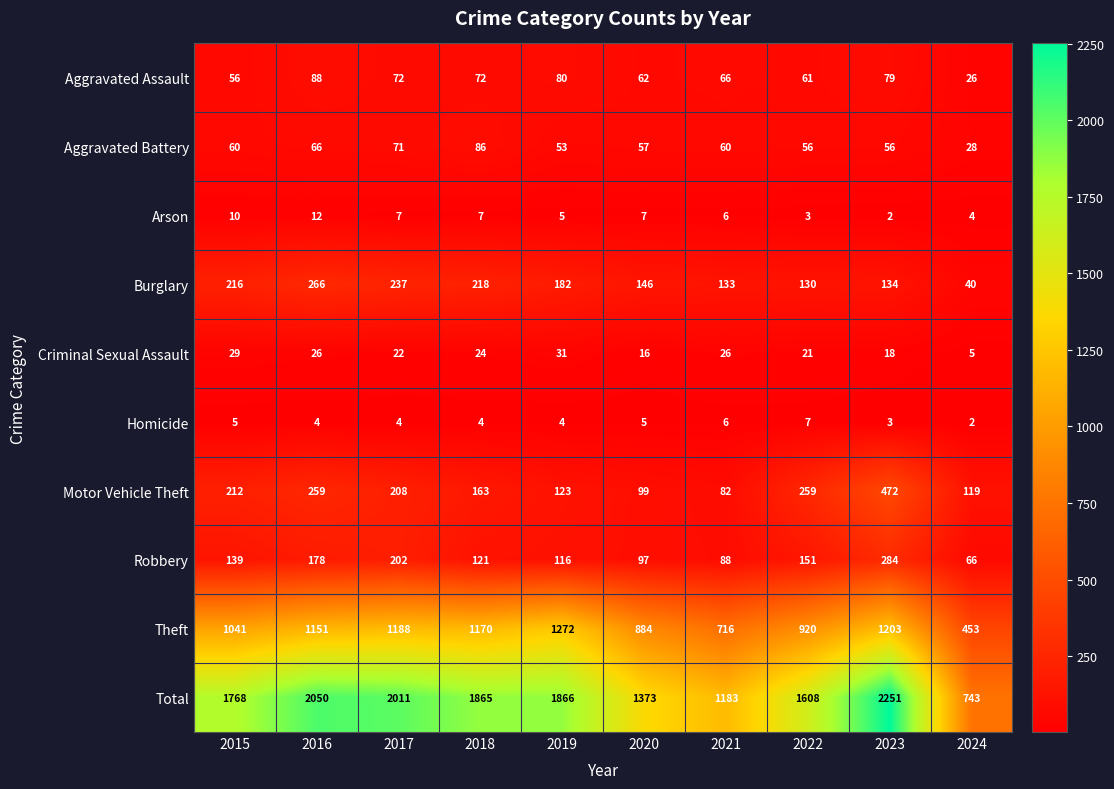

Is it true that Robbery equals 34 at 2024?

False